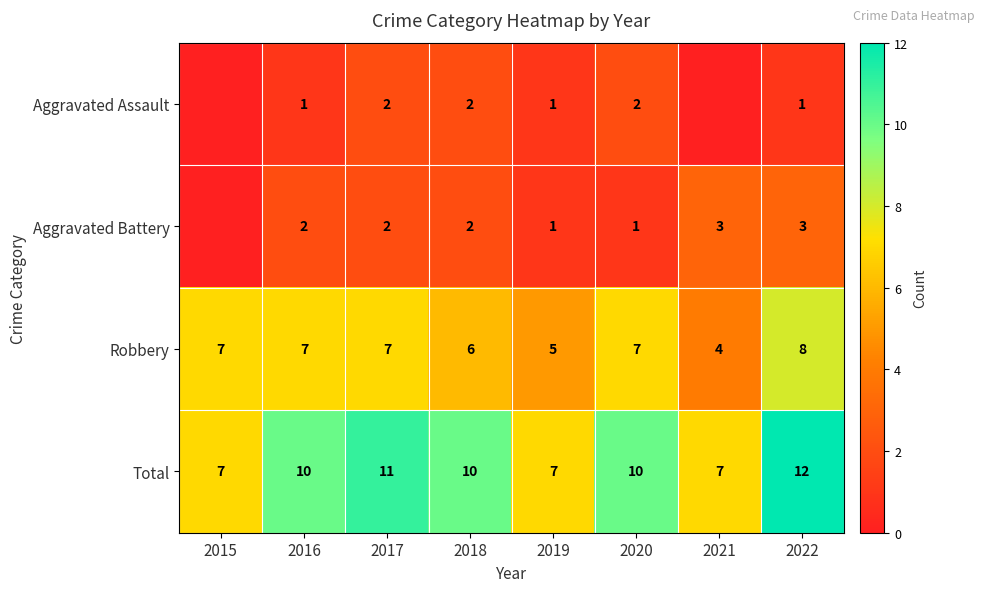

What is the sum of the Total values at 2017 and 2015?

18